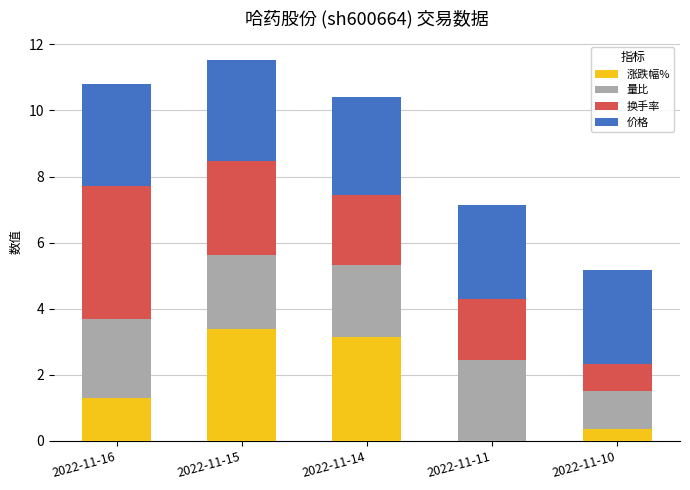

What are all the series names shown in the legend?

涨跌幅%, 量比, 换手率, 价格